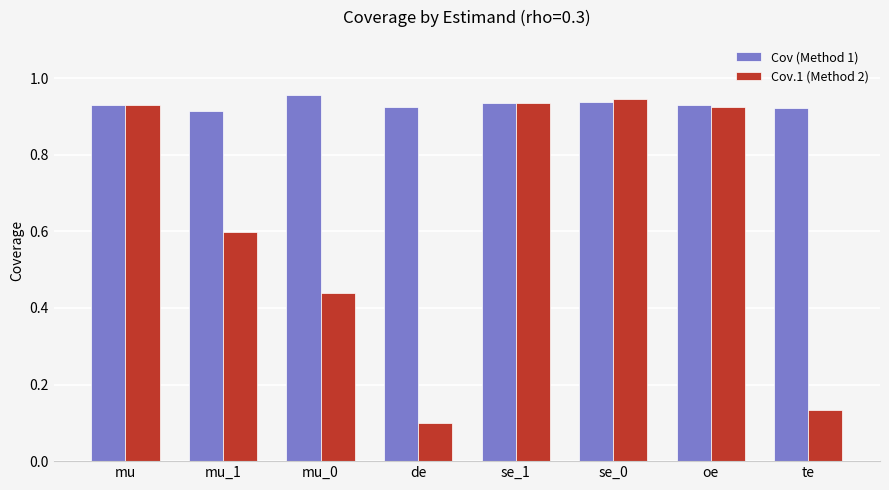

Where is Cov.1 (Method 2) nearest to the value 0?

de